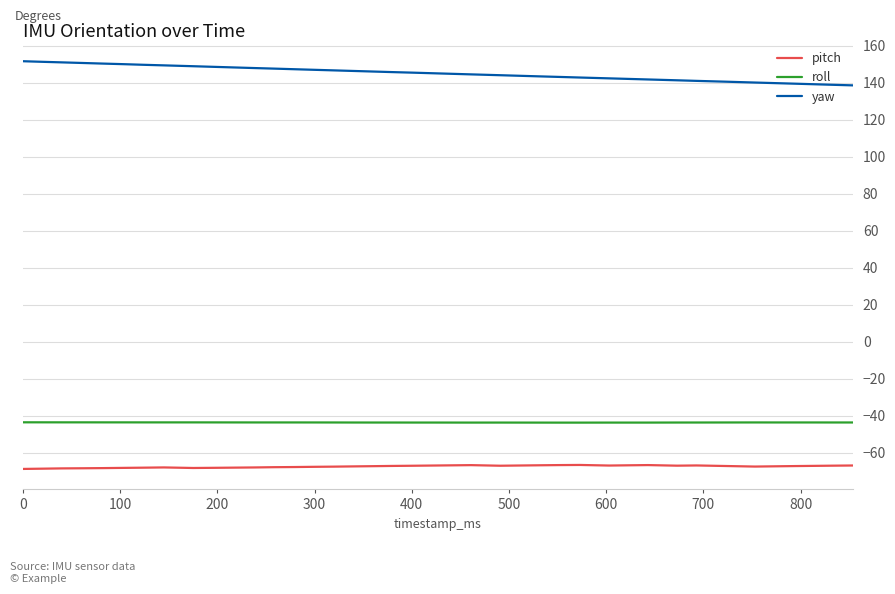

Which series has the largest total across all categories?

yaw